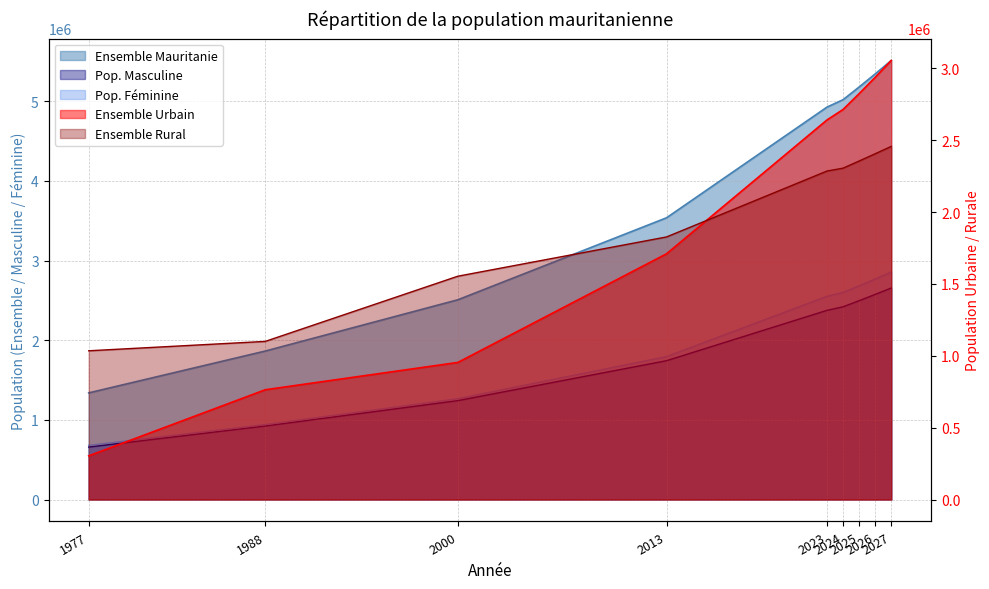

Reading left to right, extract all data points from this chart.

Ensemble Mauritanie: 1977=1338830	1988=1864236	2000=2508159	2013=3537368	2023=4927532	2024=5020364	2025=5179819	2026=5343892	2027=5512557
Ensemble Urbain: 1977=303819	1988=763915	2000=954126	2013=1710103	2023=2641553	2024=2714419	2025=2824229	2026=2937788	2027=3055126
Ensemble Rural: 1977=1035011	1988=1100321	2000=1554033	2013=1827265	2023=2285979	2024=2305944	2025=2355589	2026=2406103	2027=2457431
Pop. Masculine: 1977=658361	1988=923175	2000=1241708	2013=1743074	2023=2375470	2024=2419989	2025=2496454	2026=2575110	2027=2655942
Pop. Féminine: 1977=680469	1988=941061	2000=1266451	2013=1794294	2023=2552062	2024=2600374	2025=2683364	2026=2768781	2027=2856615